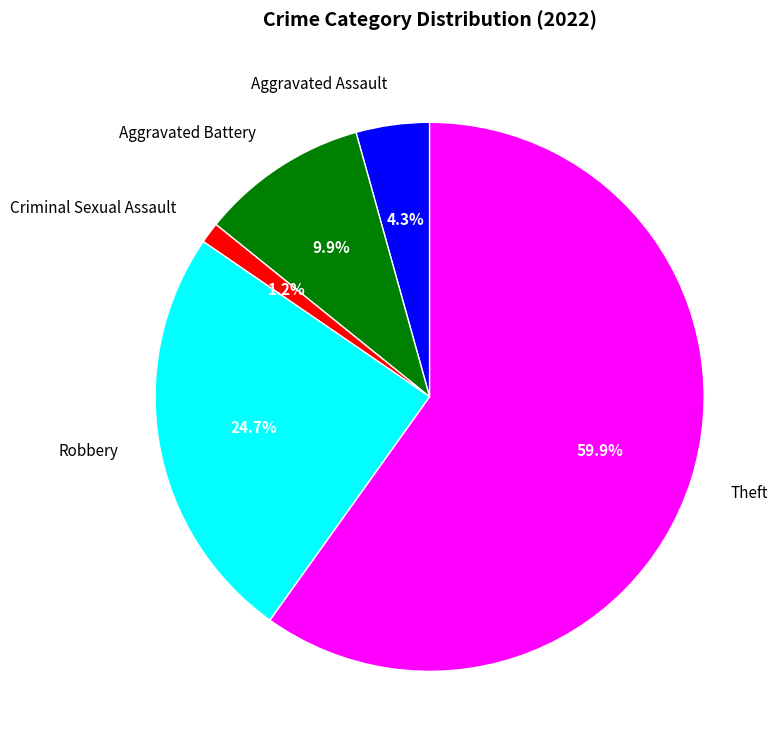

What is the total percentage of Aggravated Battery and Theft?

69.8%